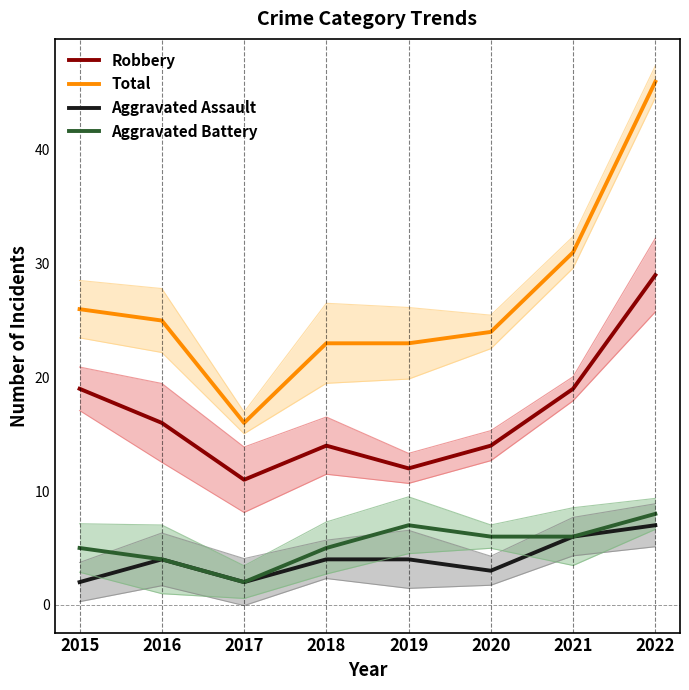

What is the difference between the Total values at 2017 and 2015?

10